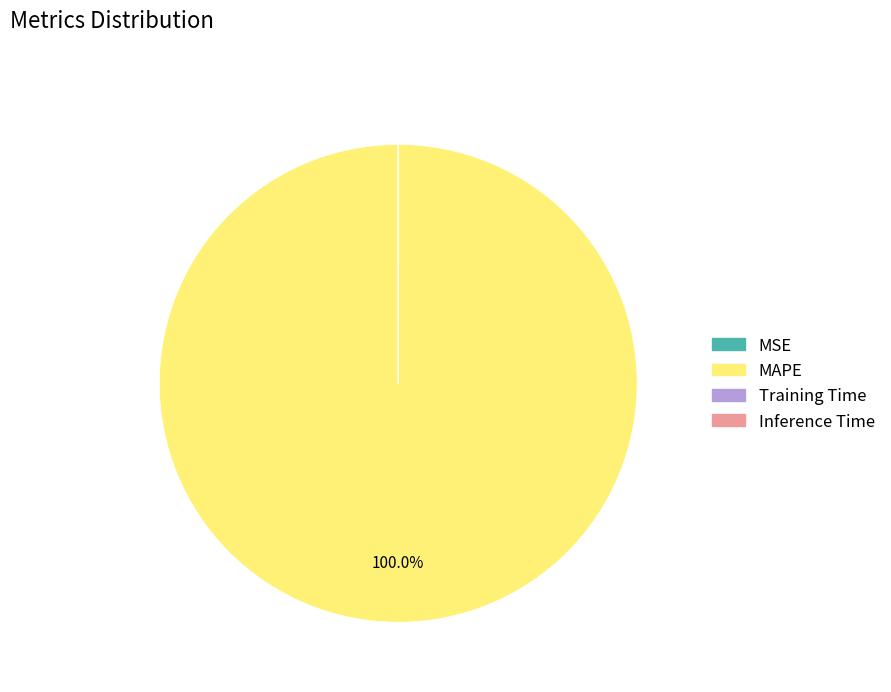

Does any single category account for the majority?

Yes